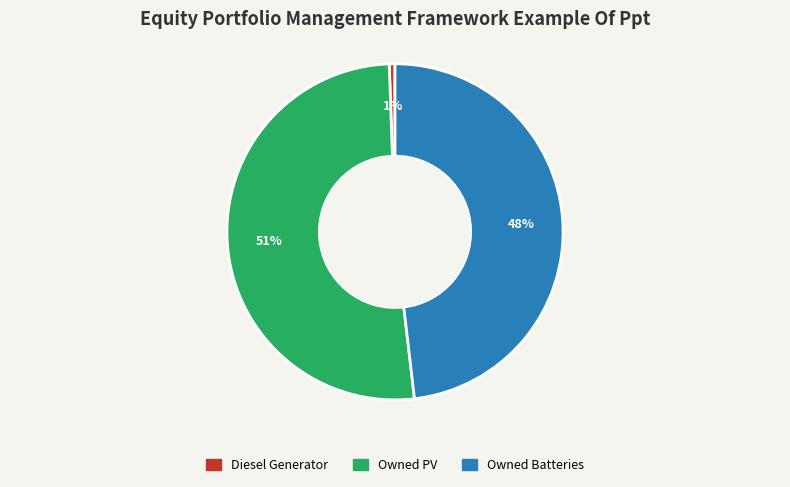

Combined, do Owned Batteries and Diesel Generator account for over 50%?

No